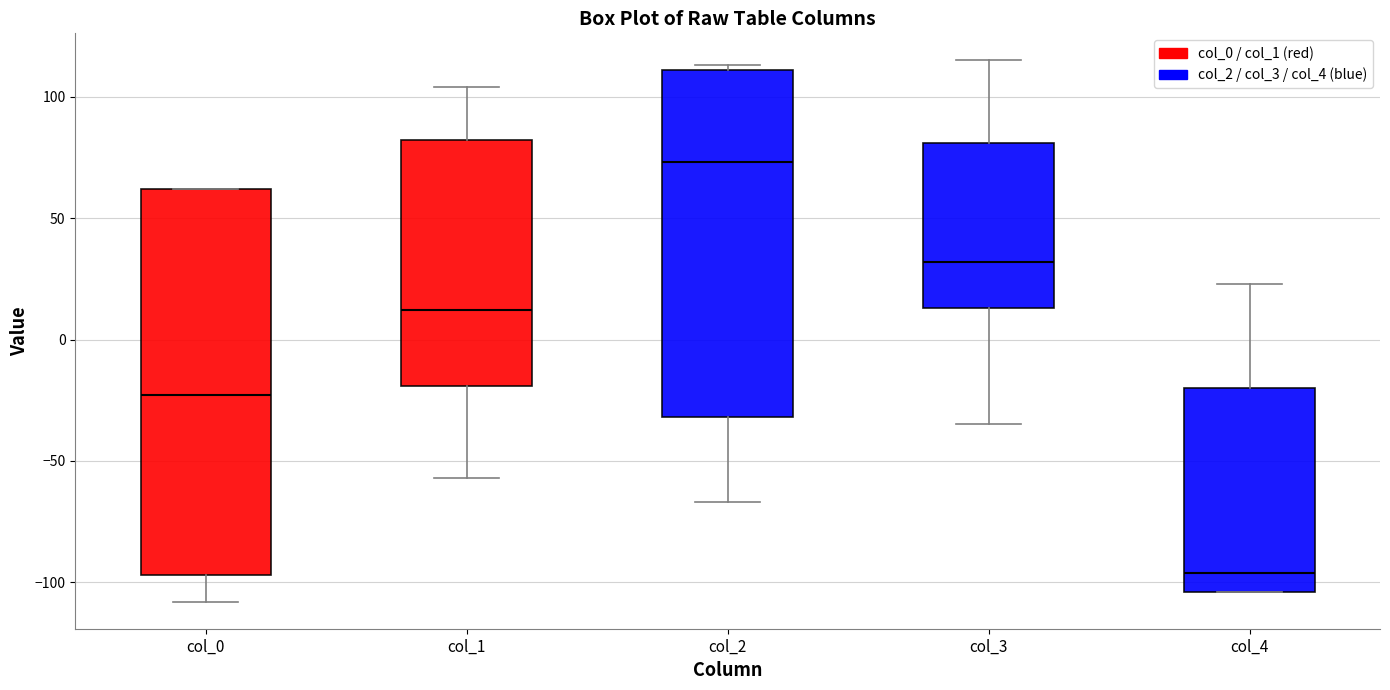

Reading left to right, transcribe this box plot: for each box, give where its median line is, the range the box spans, and where its two whiskers end, as read against the y-axis. The values are not printed on the chart, so give them approximately, as read against the axis.

col_0: median -25, box -95 to 60, whiskers -110 to 60
col_1: median 10, box -20 to 80, whiskers -55 to 105
col_2: median 75, box -30 to 110, whiskers -65 to 115
col_3: median 30, box 15 to 80, whiskers -35 to 115
col_4: median -95, box -105 to -20, whiskers -105 to 25